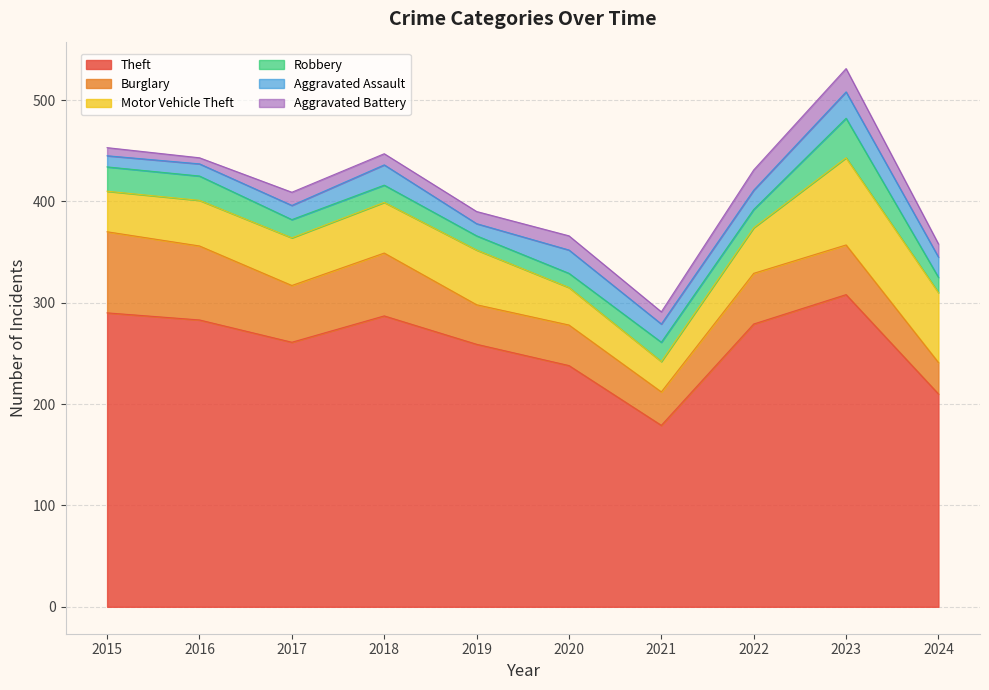

Between 2023 and 2018, which is larger?

2023